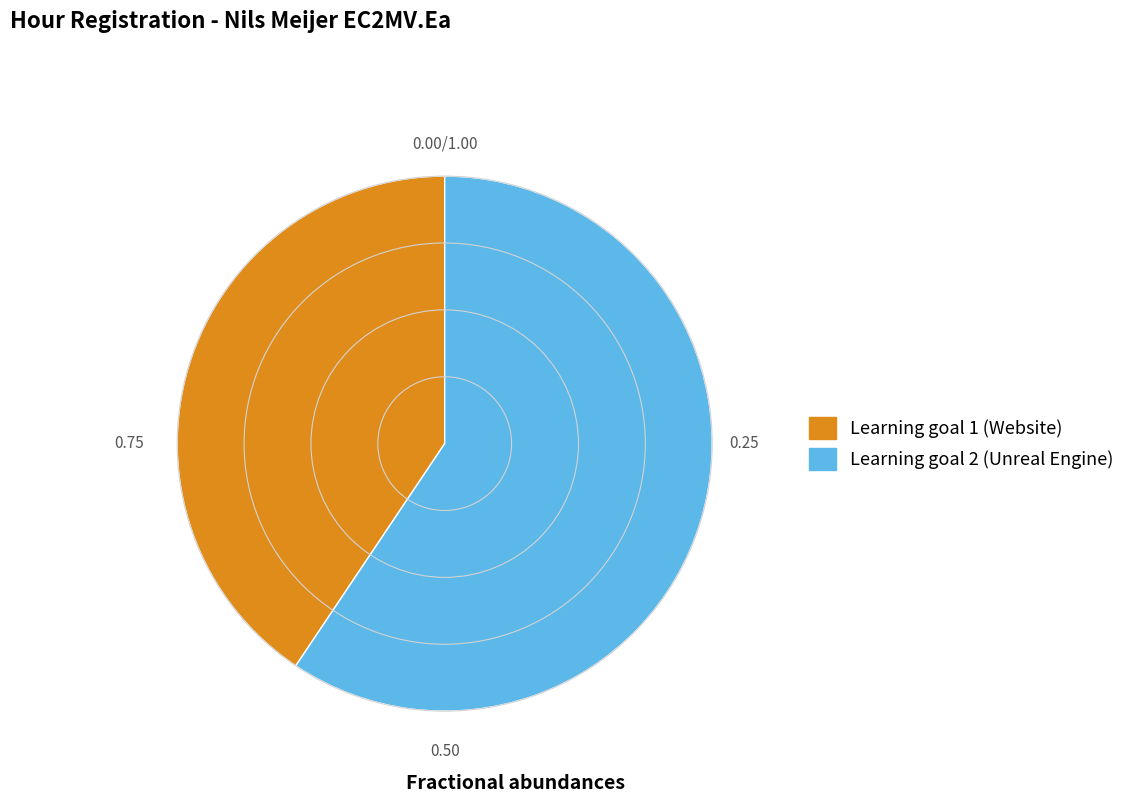

Is there any slice that represents more than half of the pie?

Yes